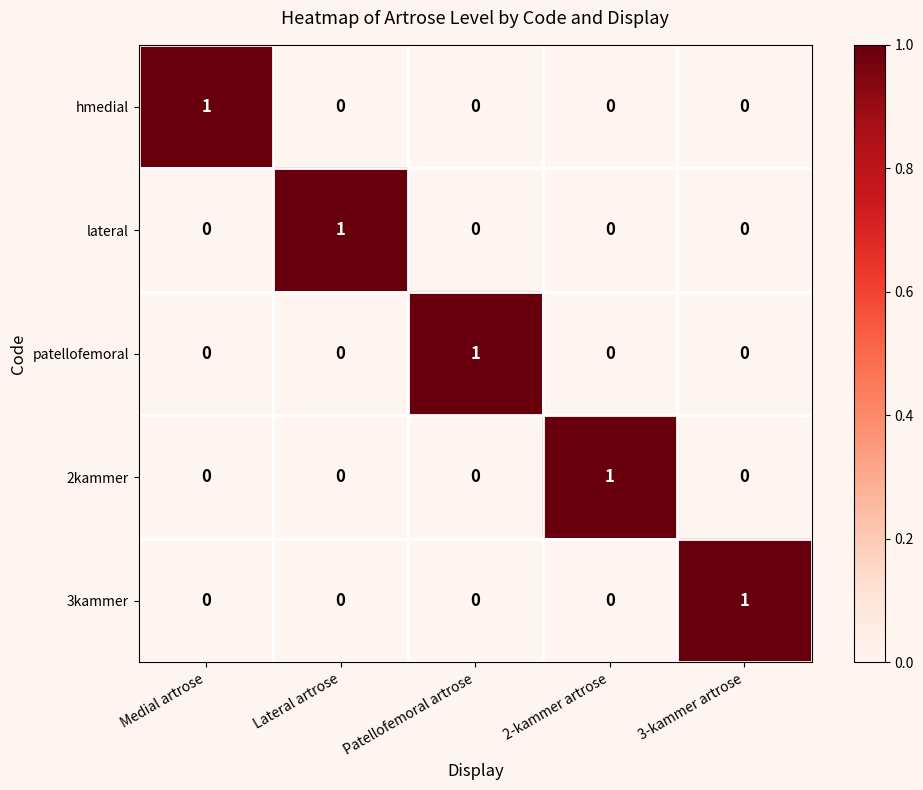

The hmedial series shows 0 at Patellofemoral artrose. True or false?

True